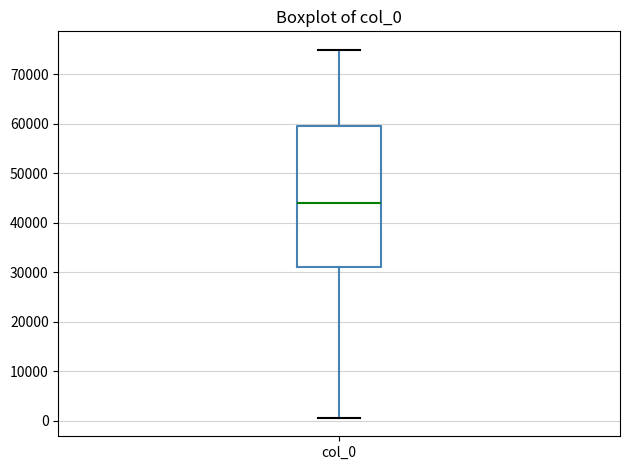

Read this box plot against the y-axis: the position of the median line, the range covered by the box, and the ends of both whiskers. The values are not printed on the chart, so give them approximately, as read against the axis.

median 44000, box 31000 to 60000, whiskers 1000 to 75000